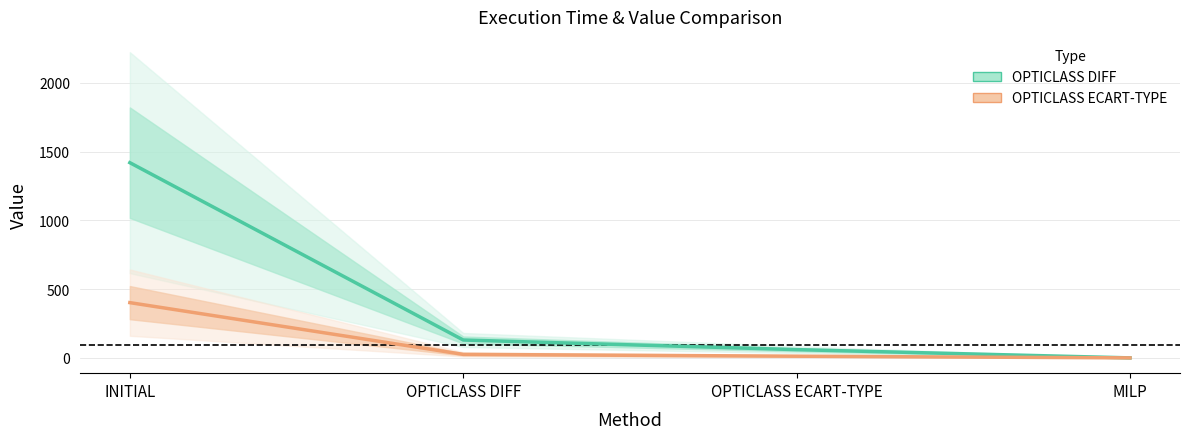

True or false: OPTICLASS ECART-TYPE (valeur) and OPTICLASS DIFF (valeur) cross at least once.

False